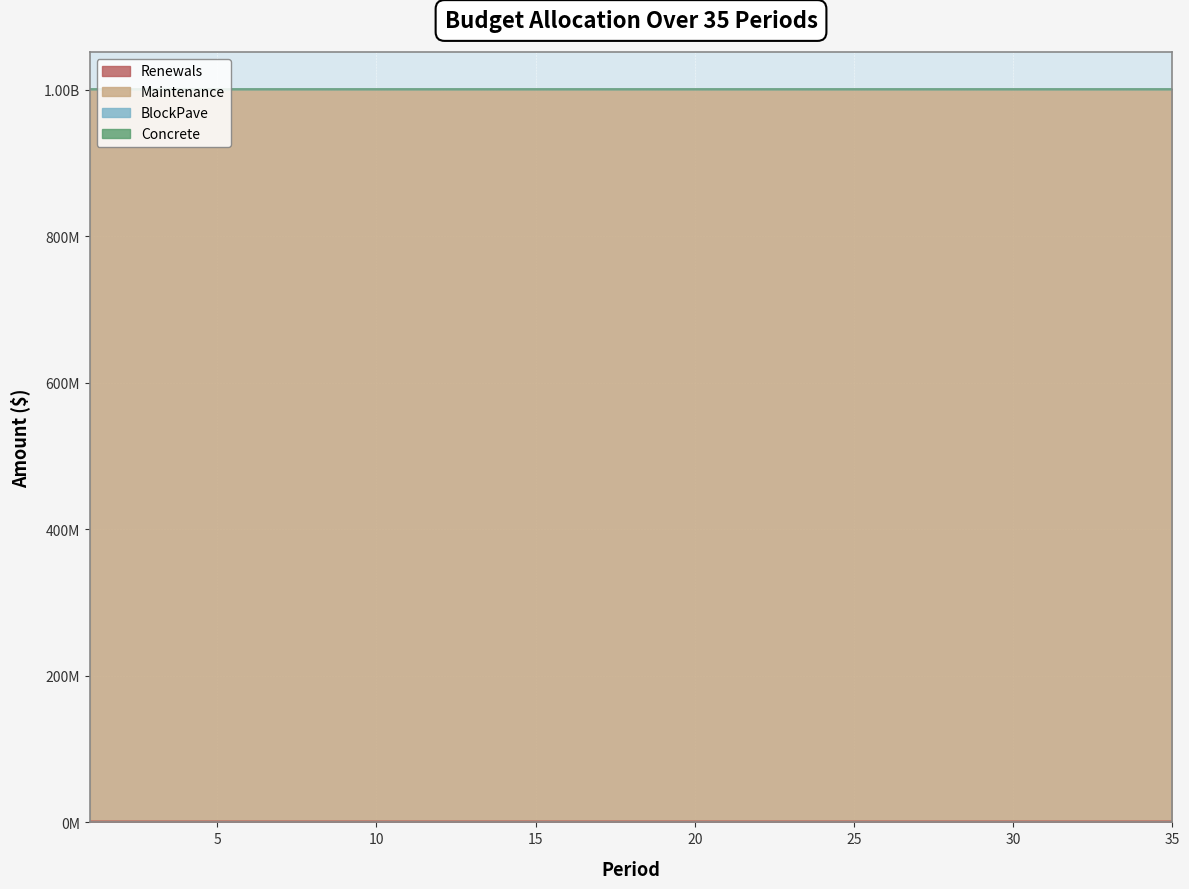

Which category has the highest value across all series?

1